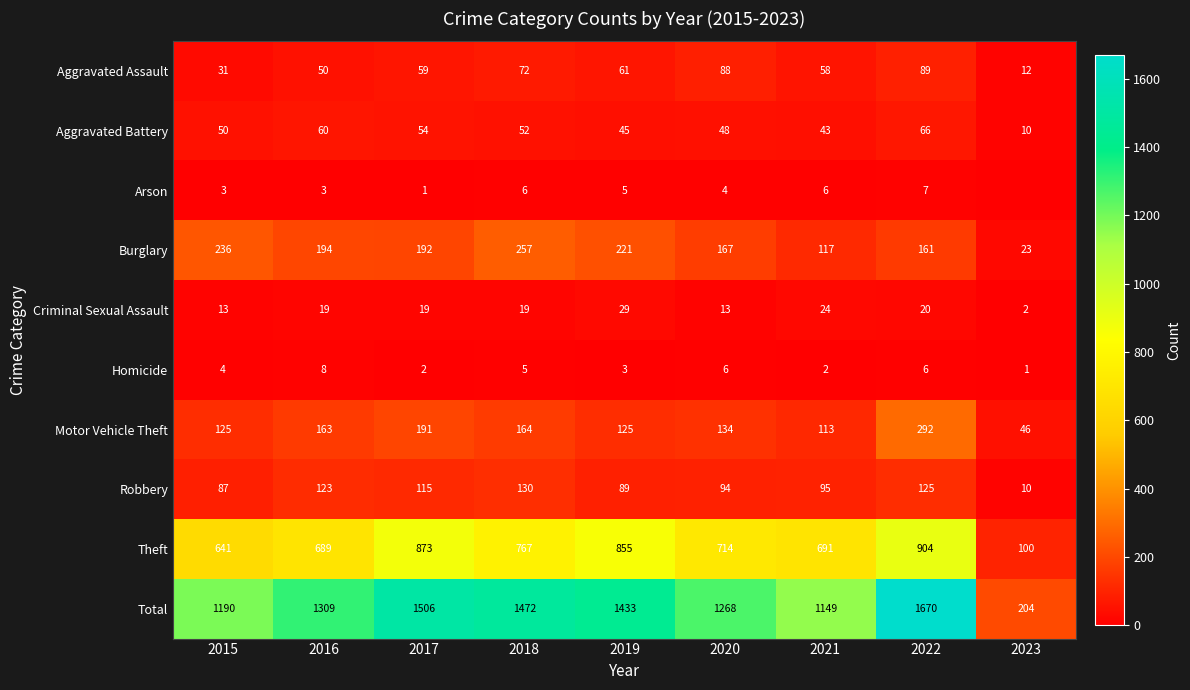

Which category has the highest value in the Burglary series?

2018